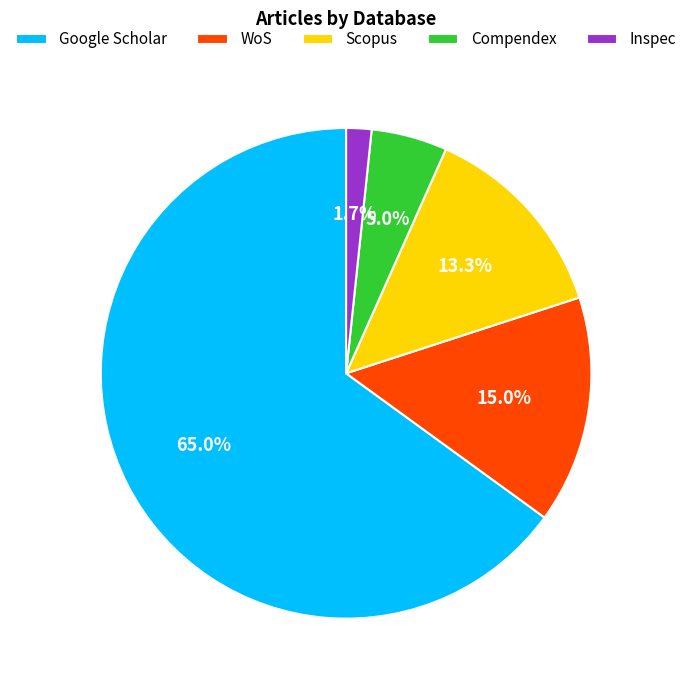

To the nearest percent, what is the difference between the Inspec and Compendex slice percentages?

3%